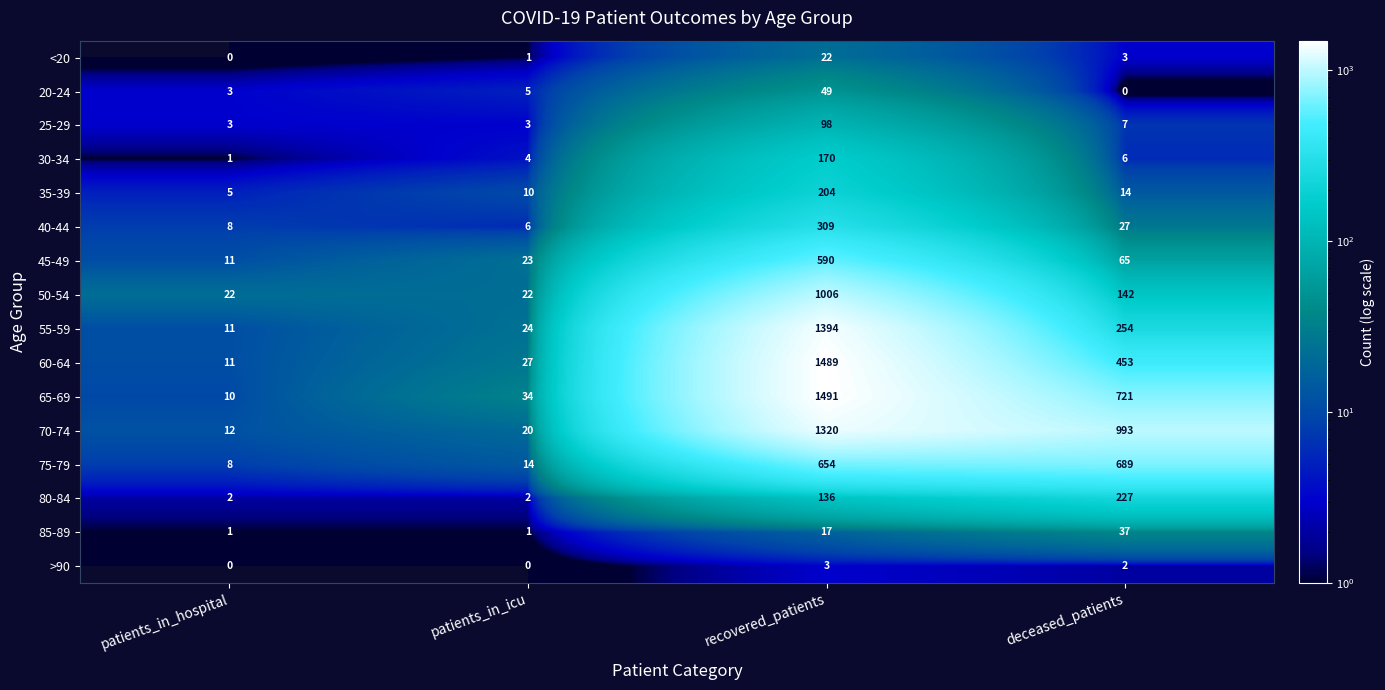

At which label is 85-89 closest to 19?

recovered_patients